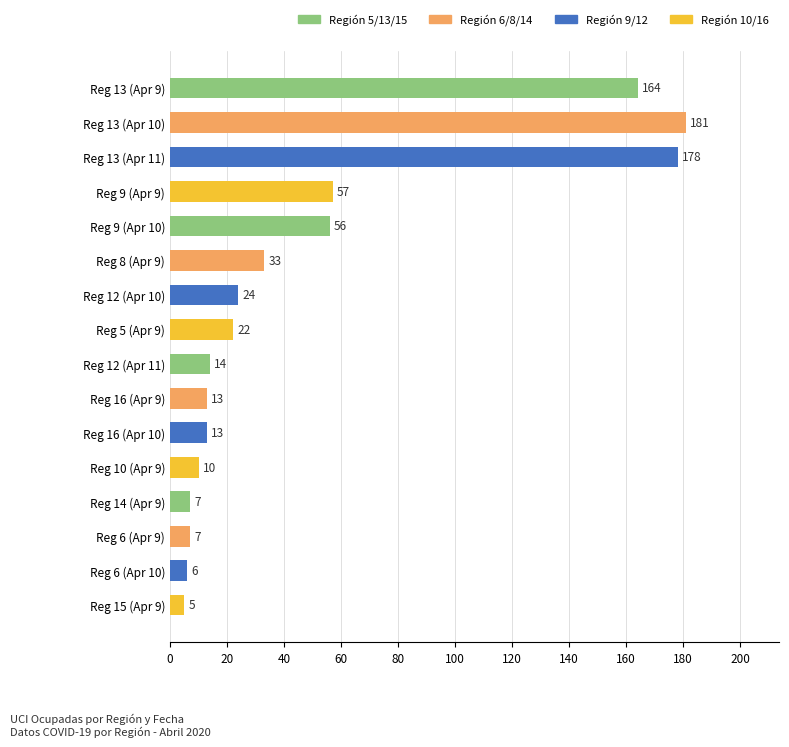

How many values are below 22?

8